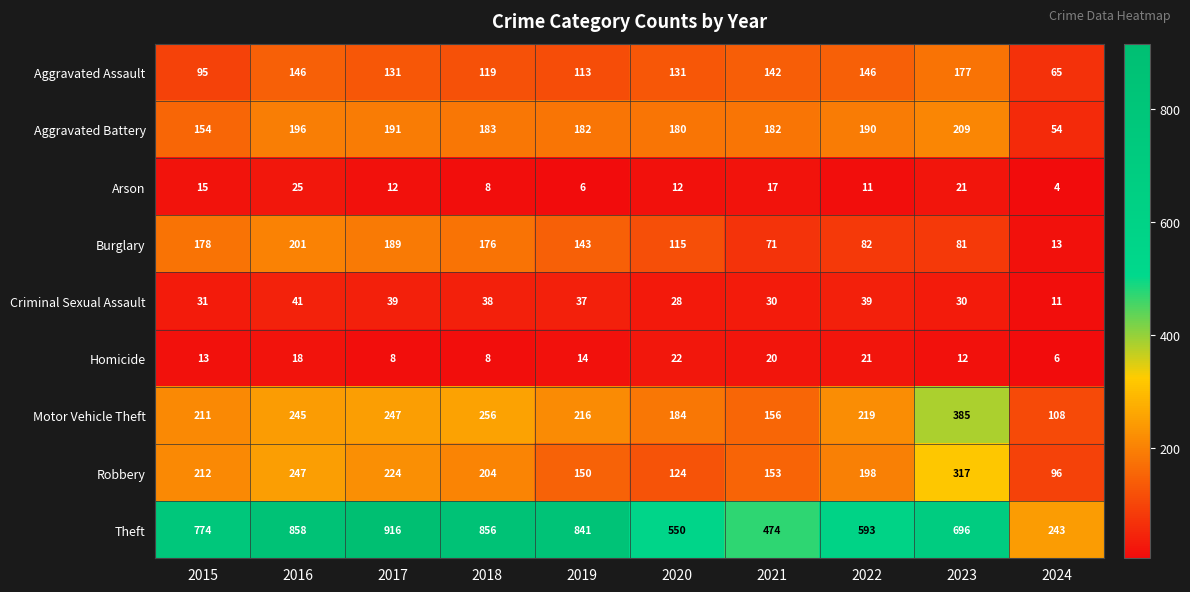

Count the number of data series in this chart.

9